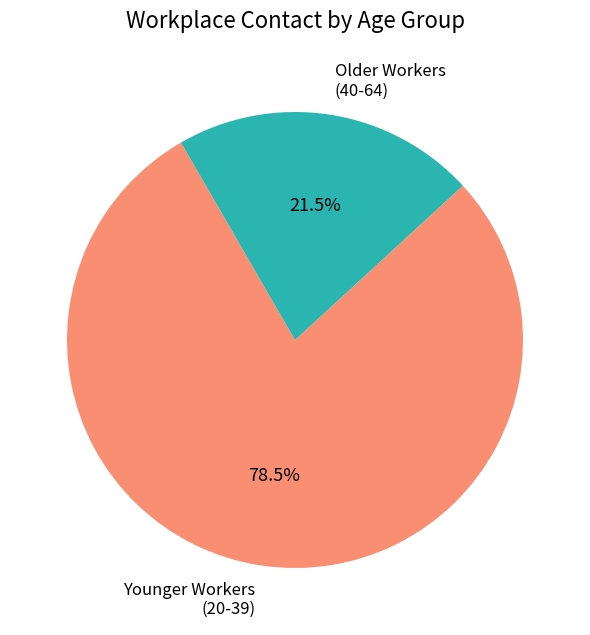

Which has a higher value, Younger Workers (20-39) or Older Workers (40-64)?

Younger Workers (20-39)